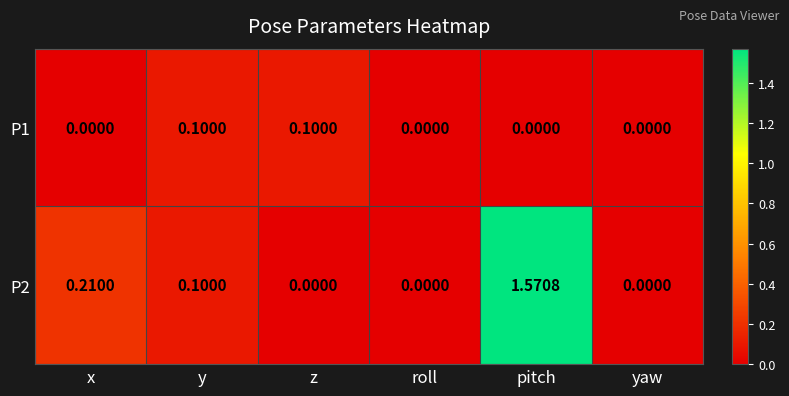

At which category does the chart reach its peak across all series?

pitch